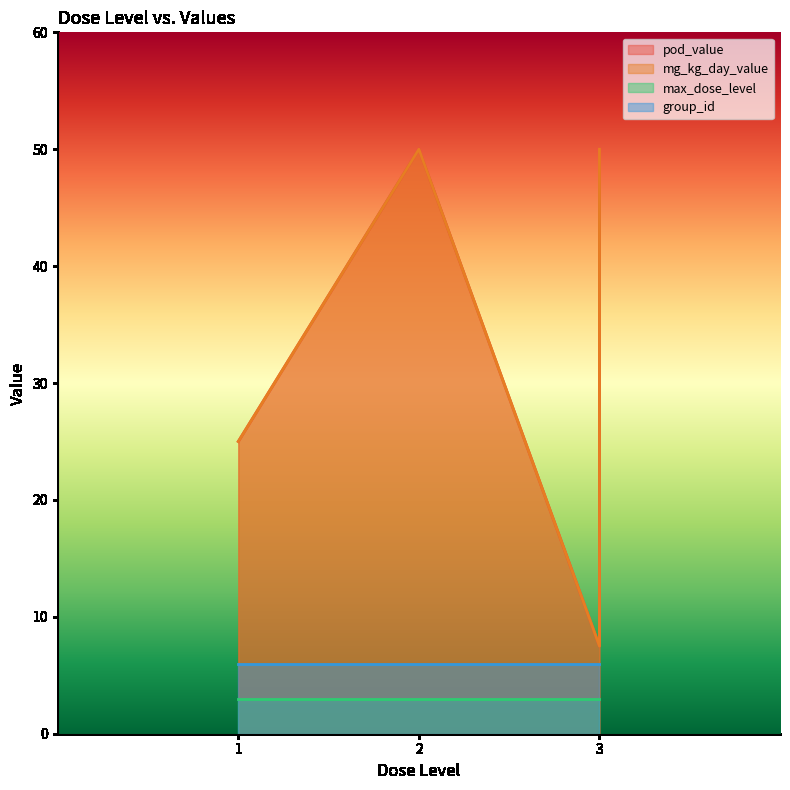

Does the chart display data point markers on the line(s)?

No